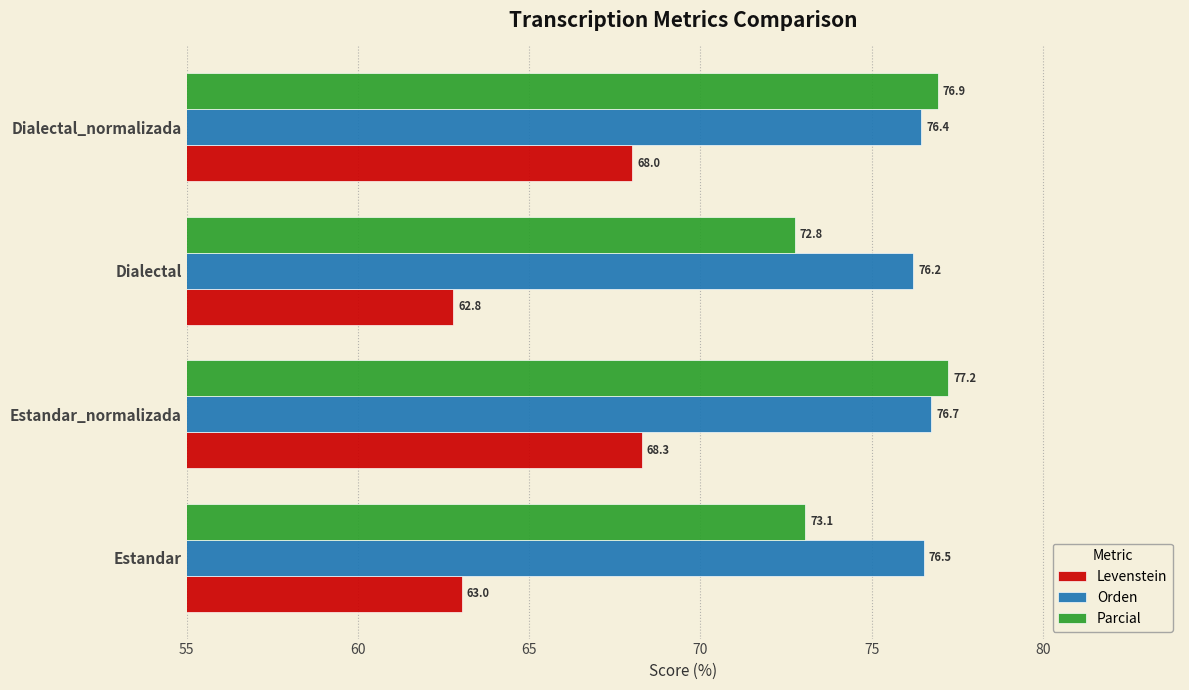

The Parcial series shows 50.5 at Estandar. True or false?

False